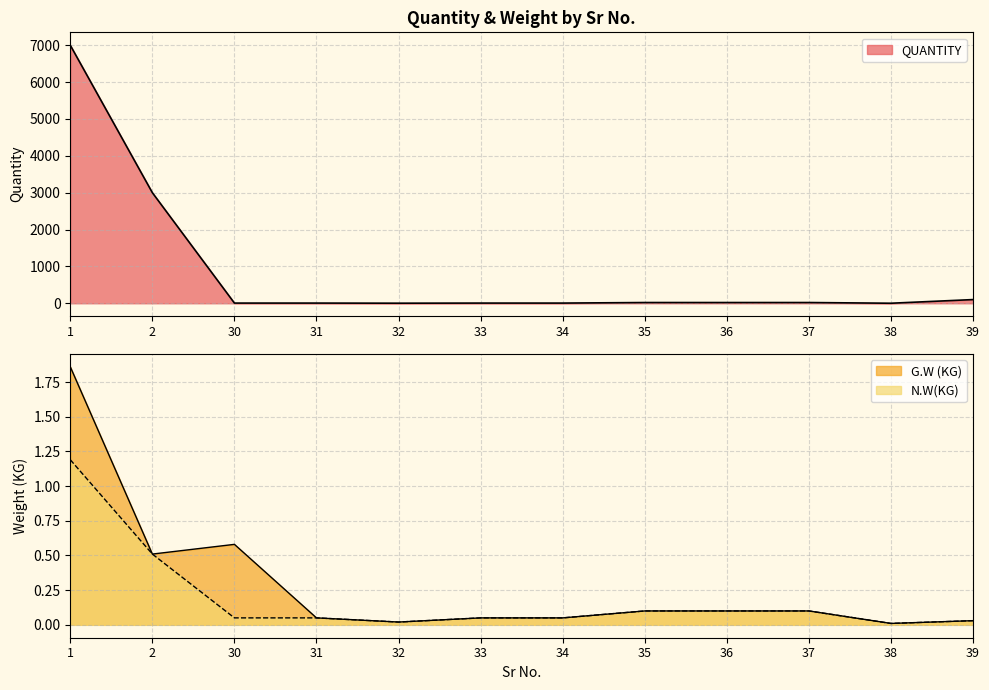

How many interior local peaks does the G.W (KG) series have?

1